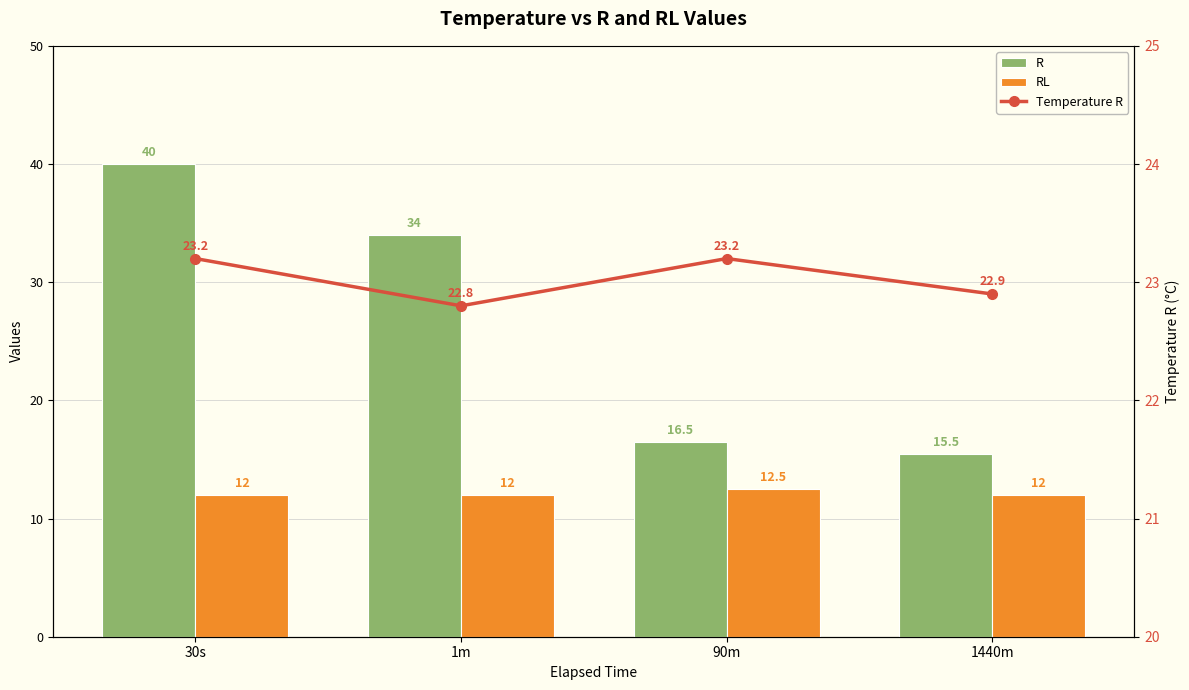

At which category is the sum across all series the highest?

30s